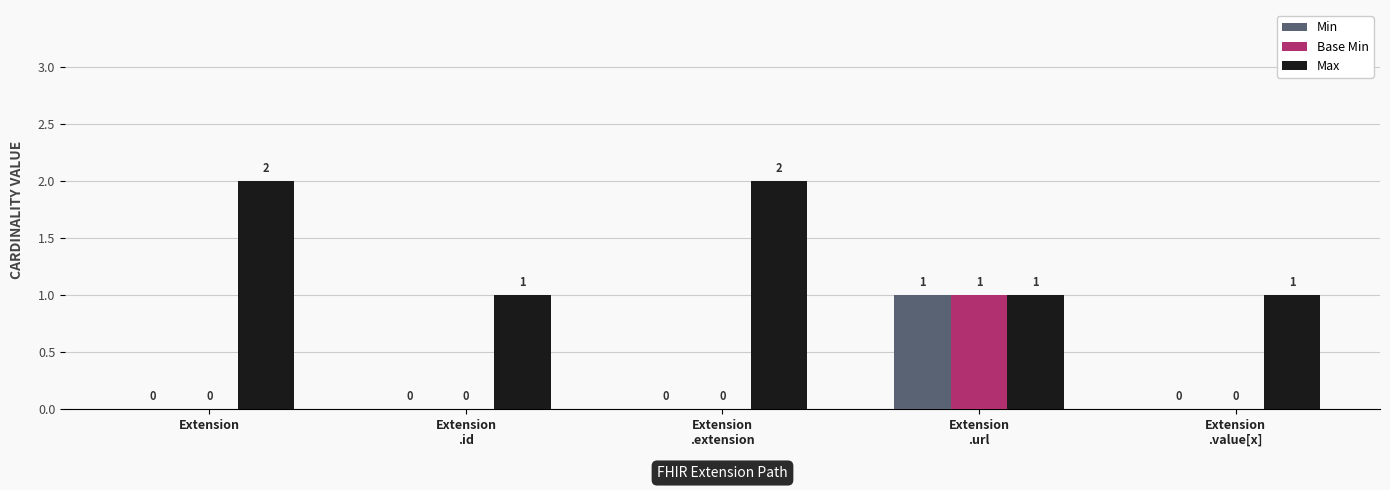

Which series has the largest total across all categories?

Max